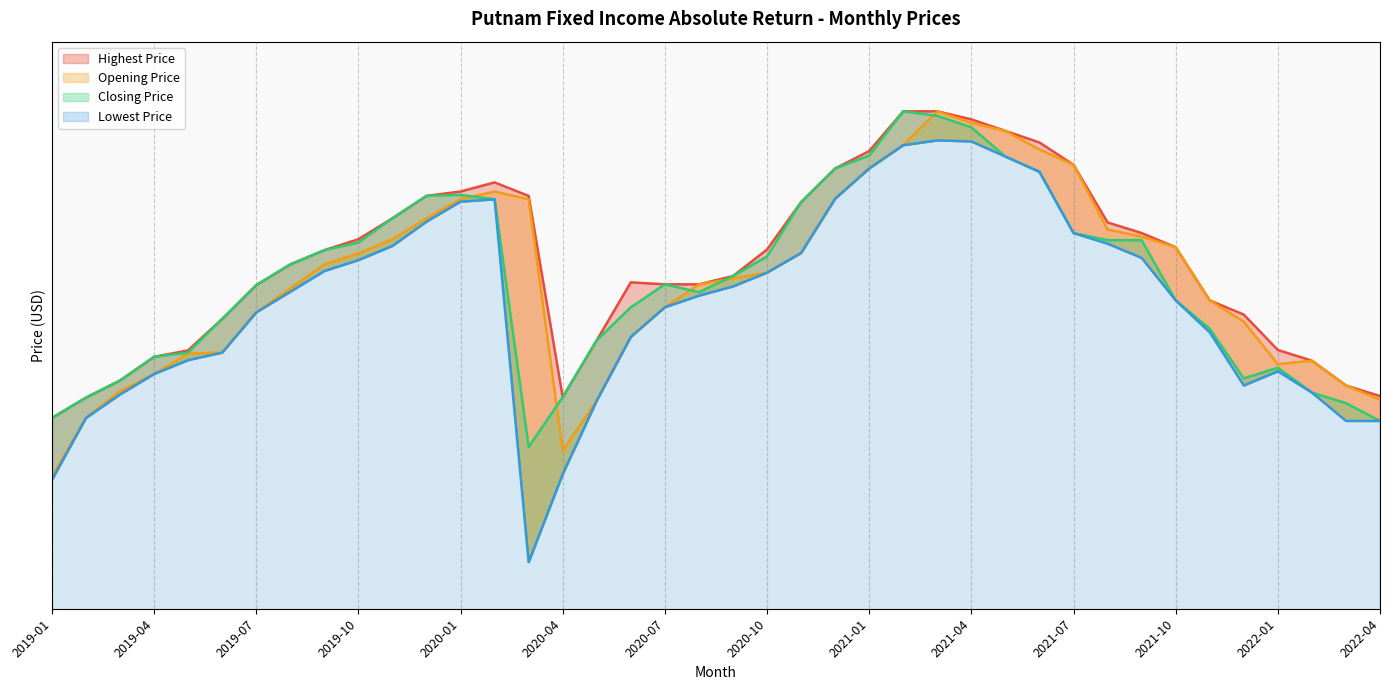

Which series ends up on top after the final intersection of Opening Price (line) and Closing Price (line)?

Opening Price (line)